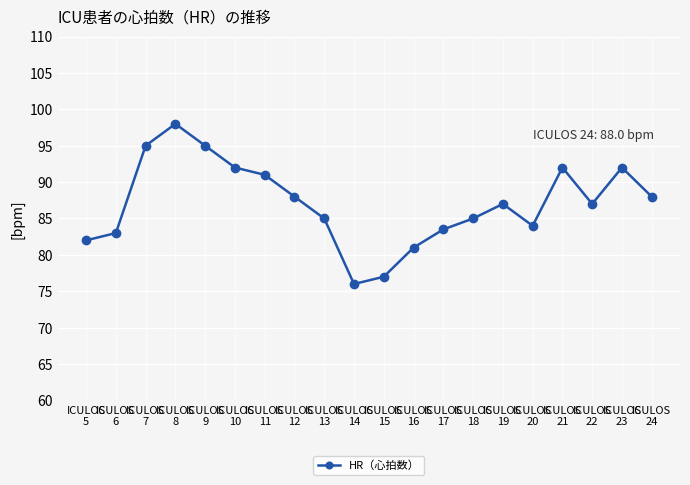

True or false: there are more than 2 points higher than both neighbors.

True